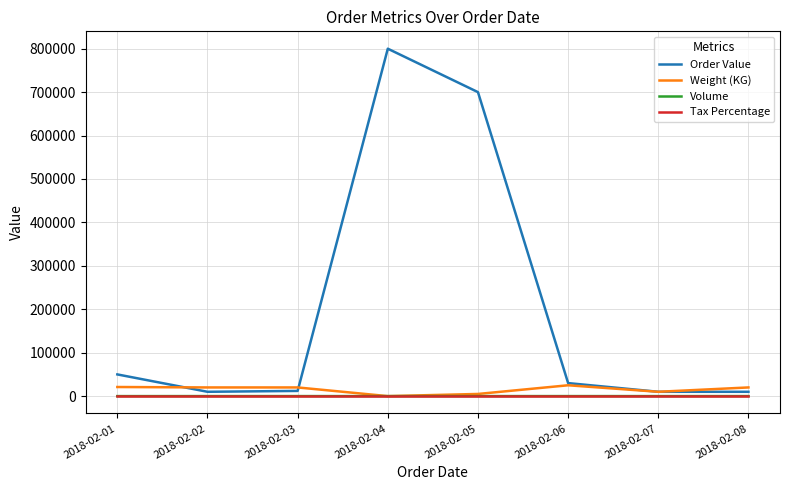

What is the difference between the Volume values at 2018-02-01 and 2018-02-04?

27.0